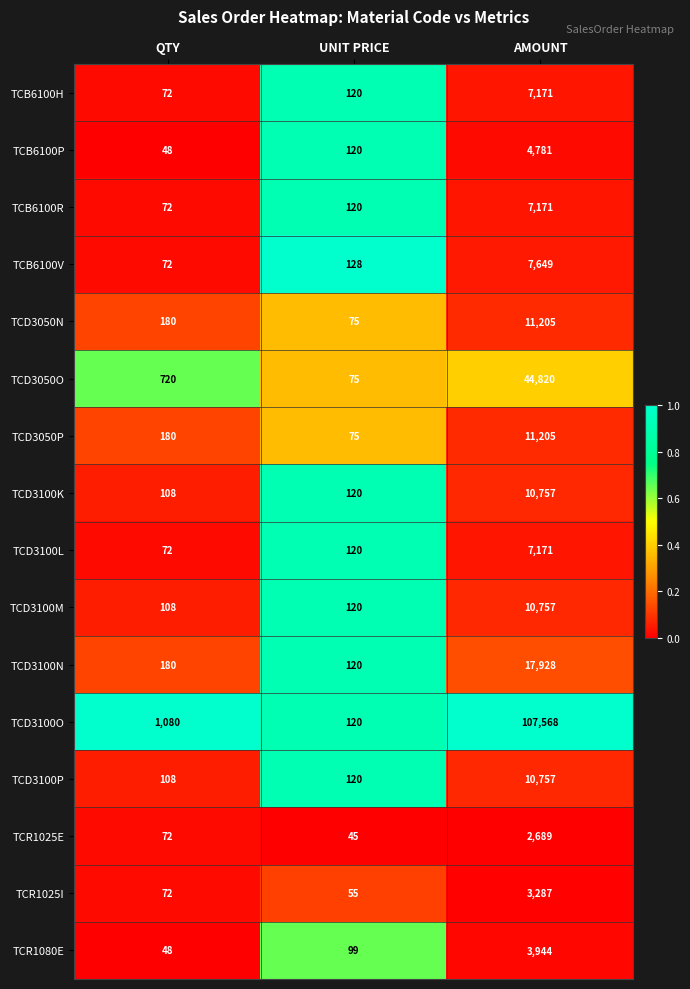

What value does the TCR1025I series have at QTY, to the nearest 50?

50